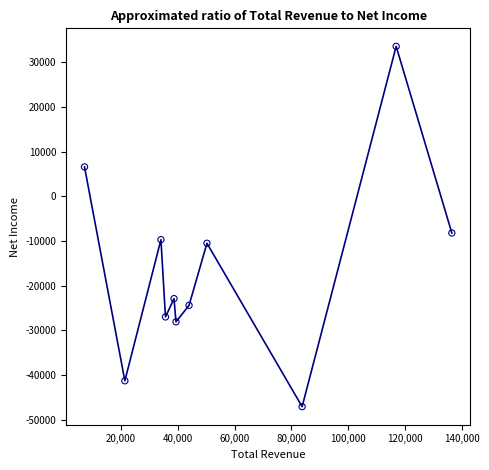

What is the difference between the maximum and minimum values?

80700